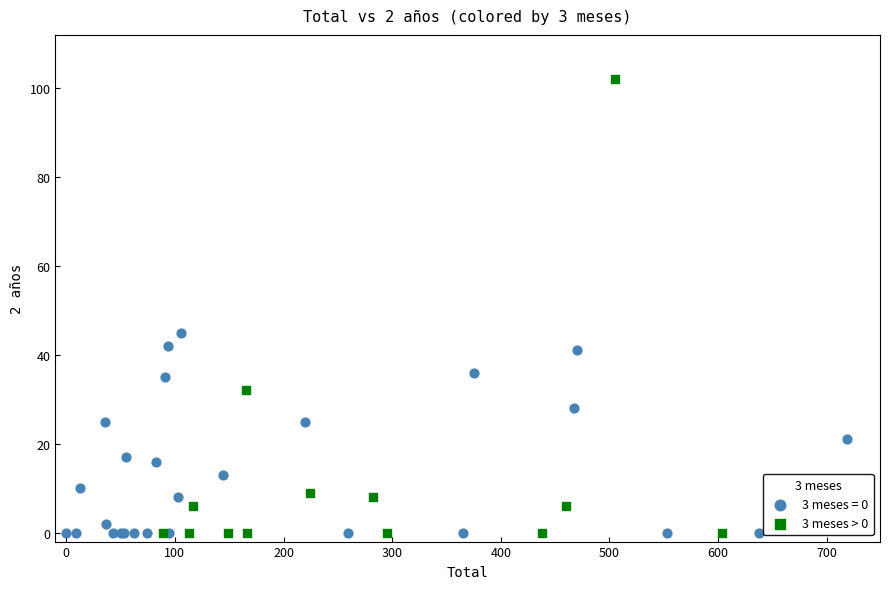

Which series has the largest Y range (max minus min)?

3 meses > 0